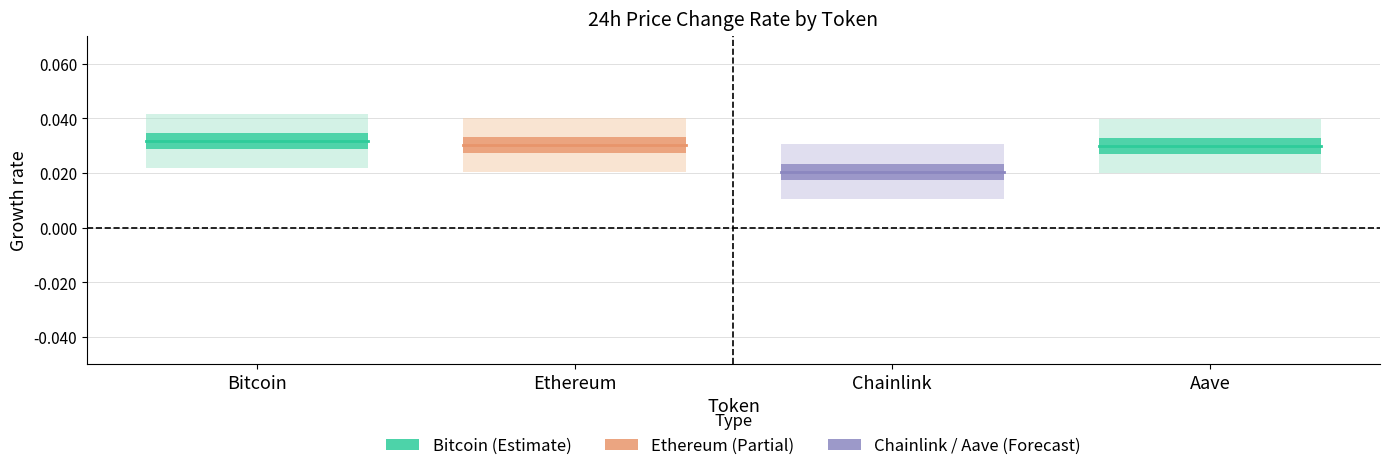

Which series has the widest spread of values?

Bitcoin